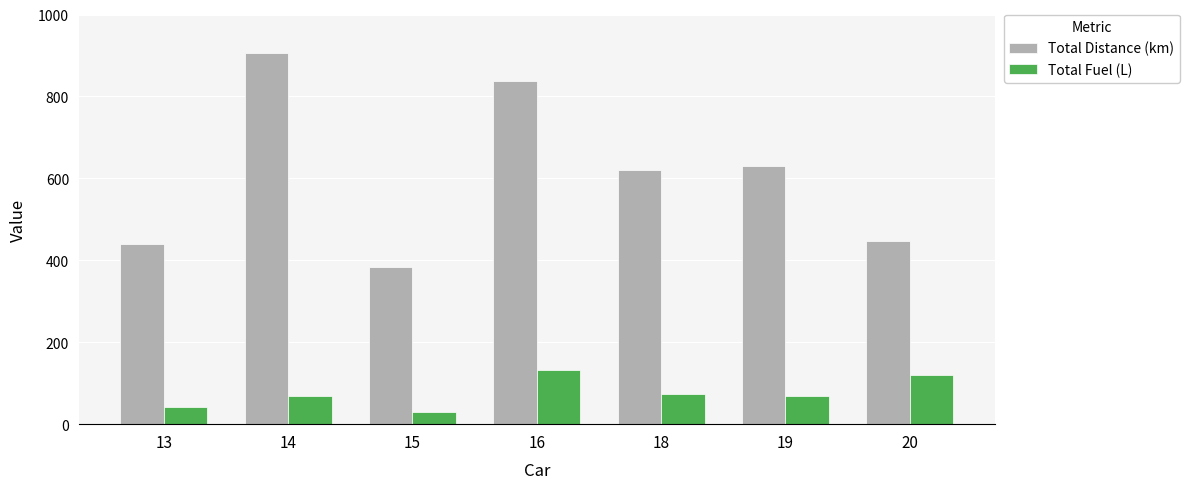

What is the average value of the Total Distance (km) series?

609.3